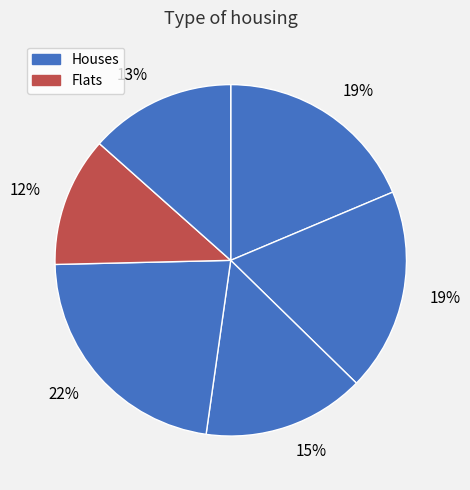

How many slices are in this pie chart?

6